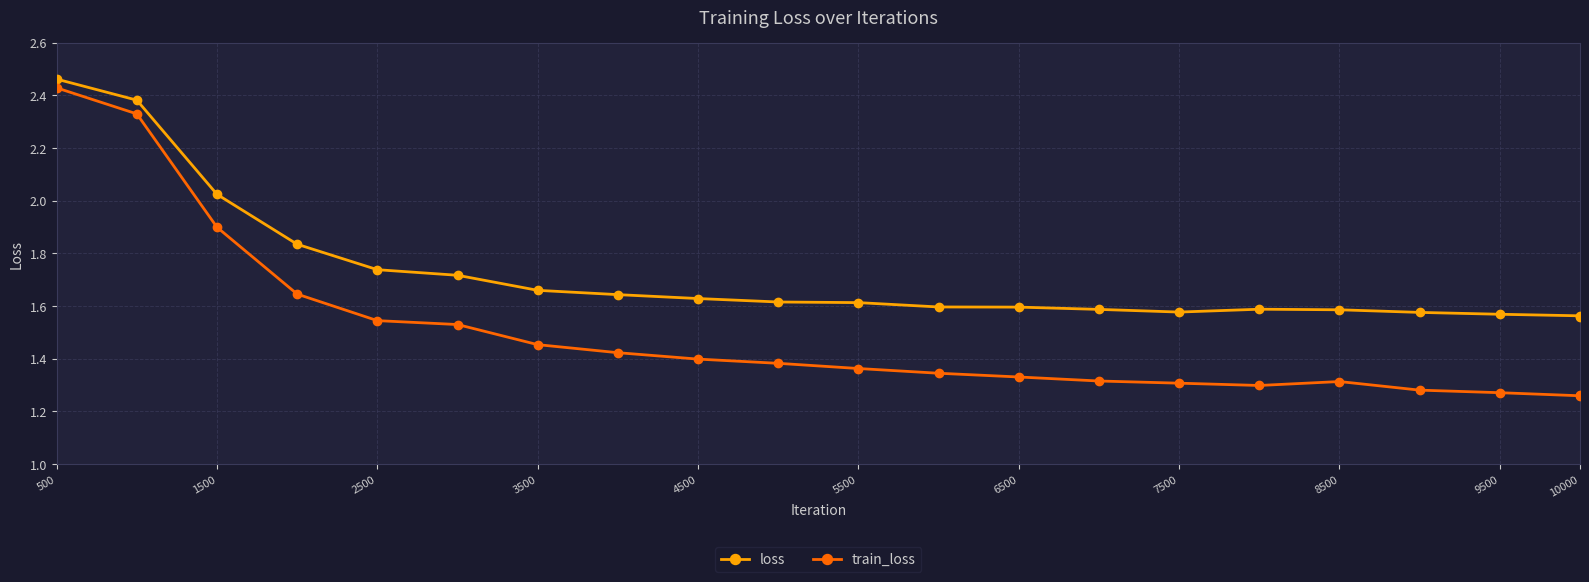

Rank the series by their average value, from lowest to highest.

train_loss, loss